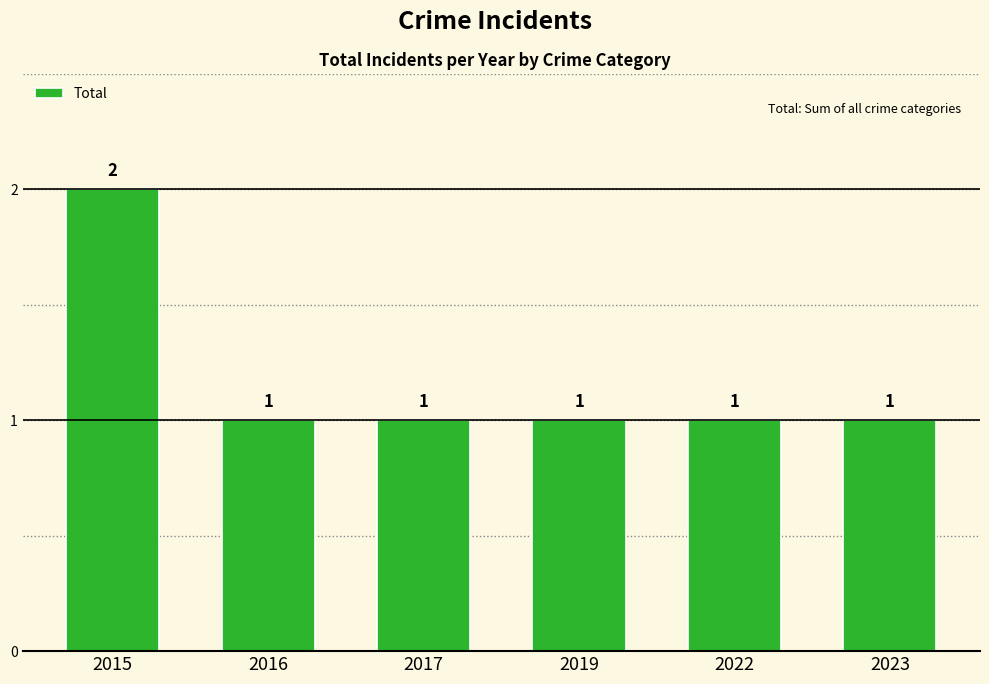

What is the value of the 4th bar from the left?

1